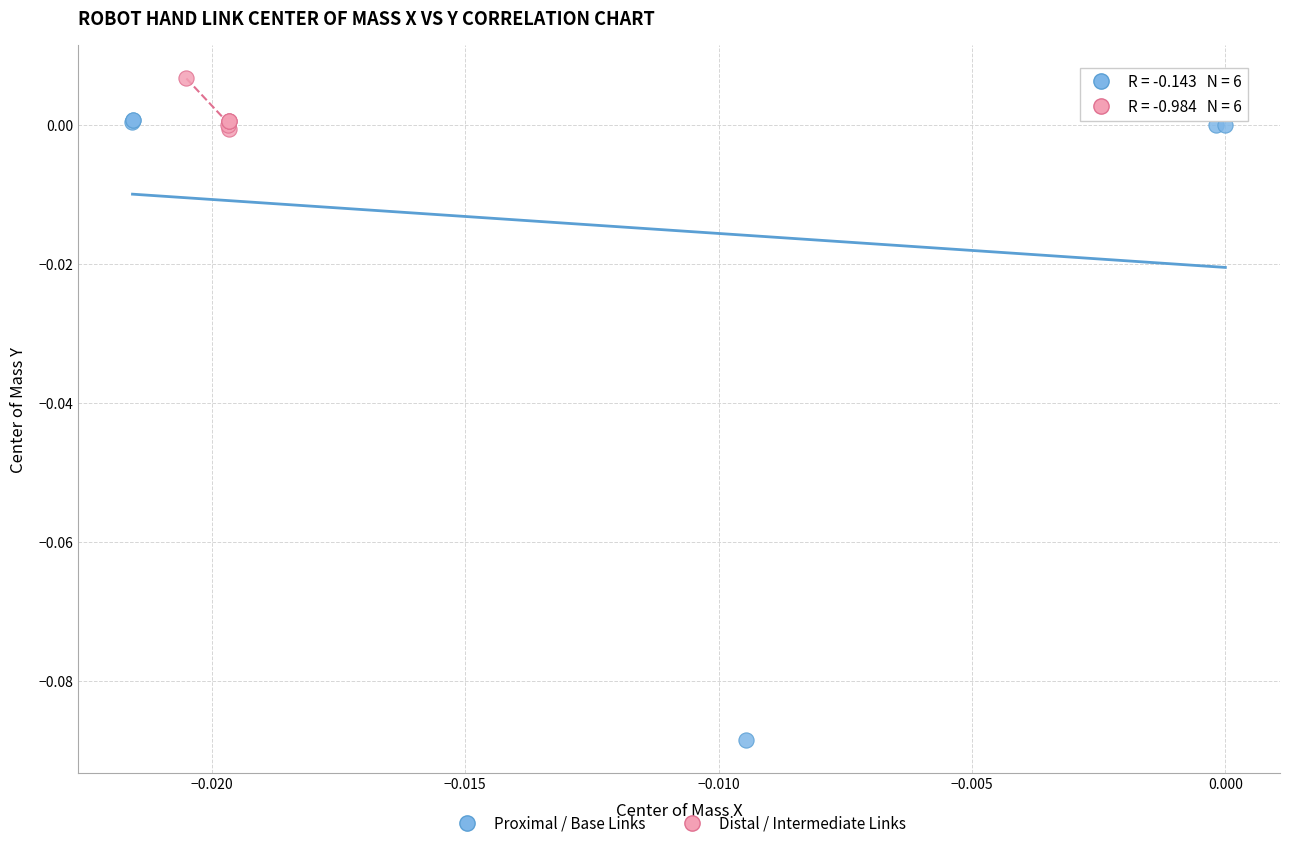

Which series contains the highest Y value?

Distal / Intermediate Links